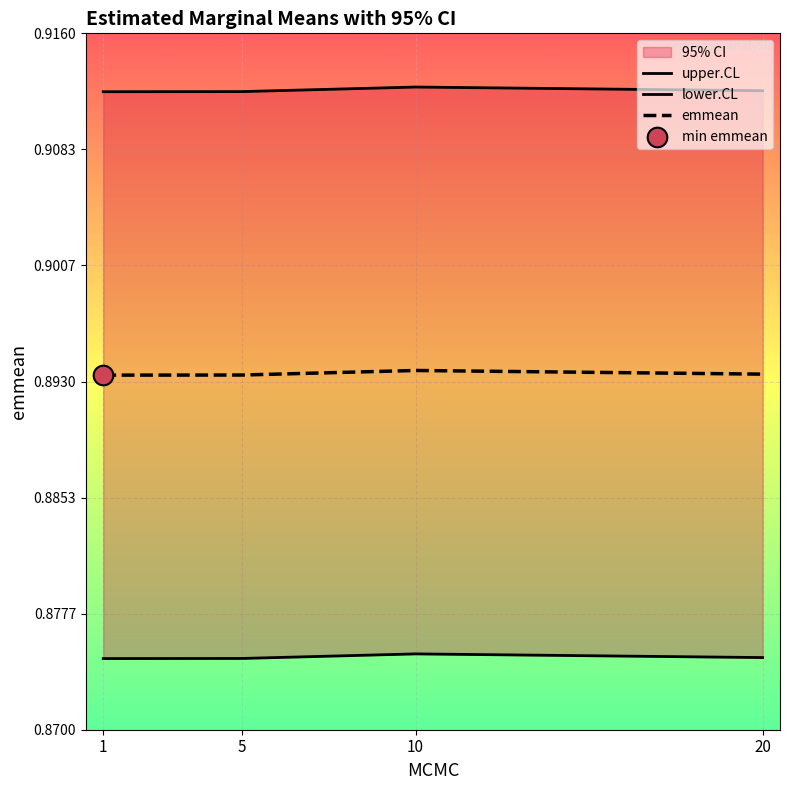

Which series contains the lowest Y value?

lower.CL